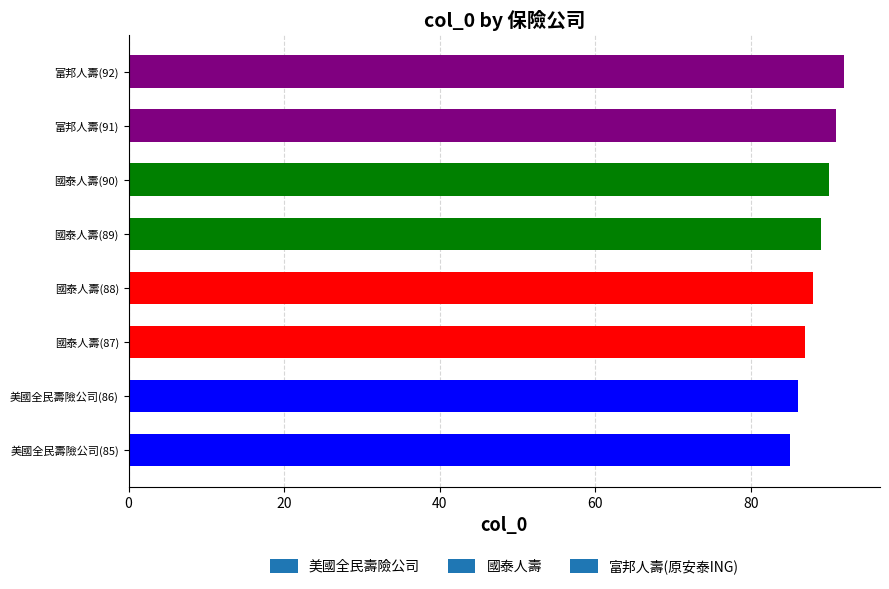

Rank the categories by value from highest to lowest.

富邦人壽(92), 富邦人壽(91), 國泰人壽(90), 國泰人壽(89), 國泰人壽(88), 國泰人壽(87), 美國全民壽險公司(86), 美國全民壽險公司(85)